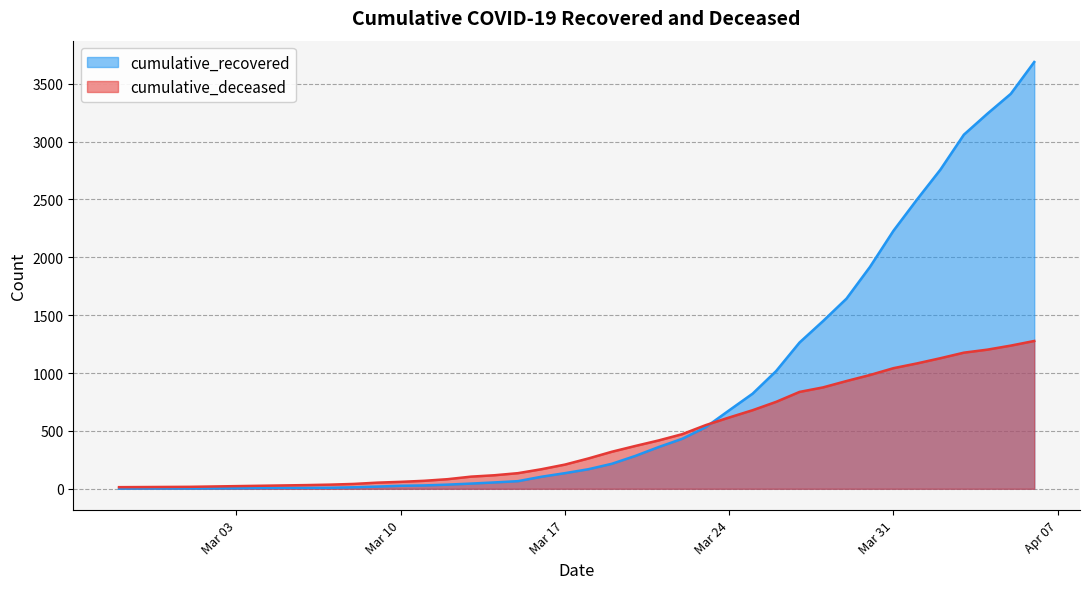

What is the lowest value of the cumulative_deceased series?

14